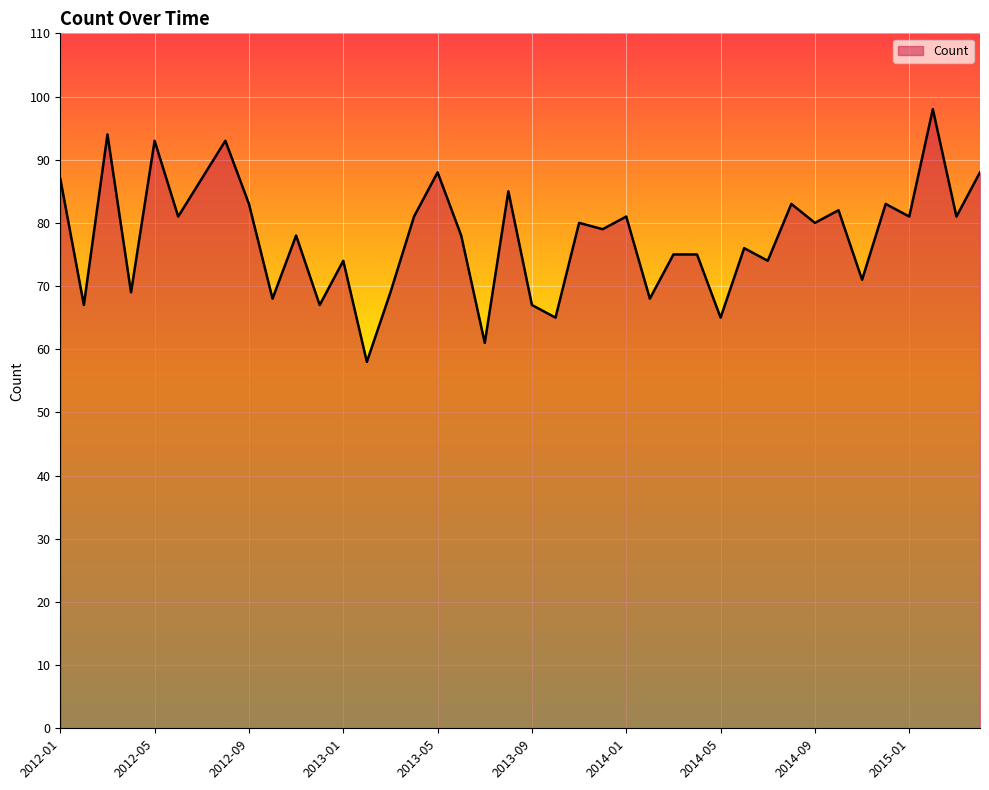

What is the minimum value shown in the chart?

58